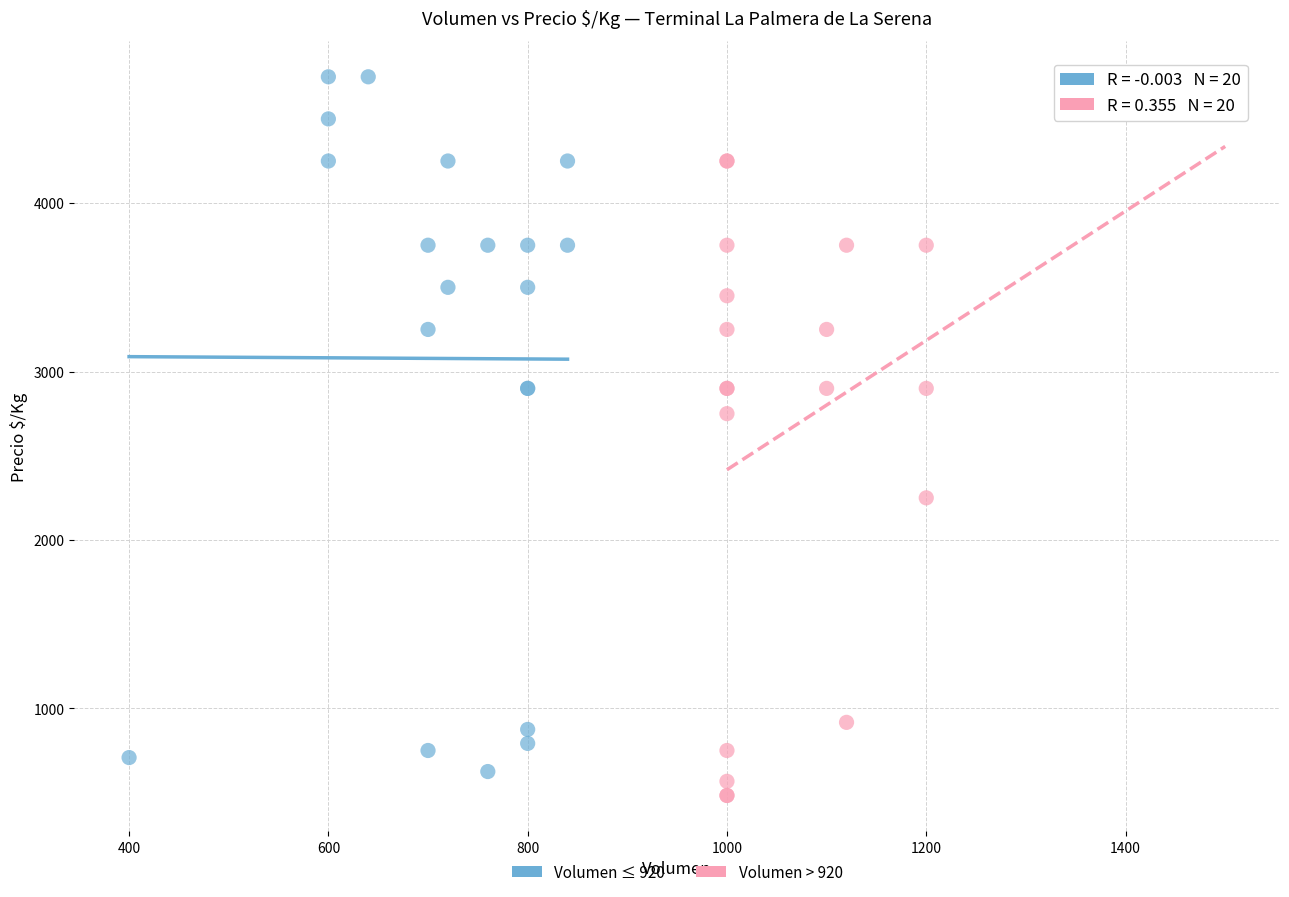

What are all the series names shown in the legend?

Volumen ≤ 920, Volumen > 920